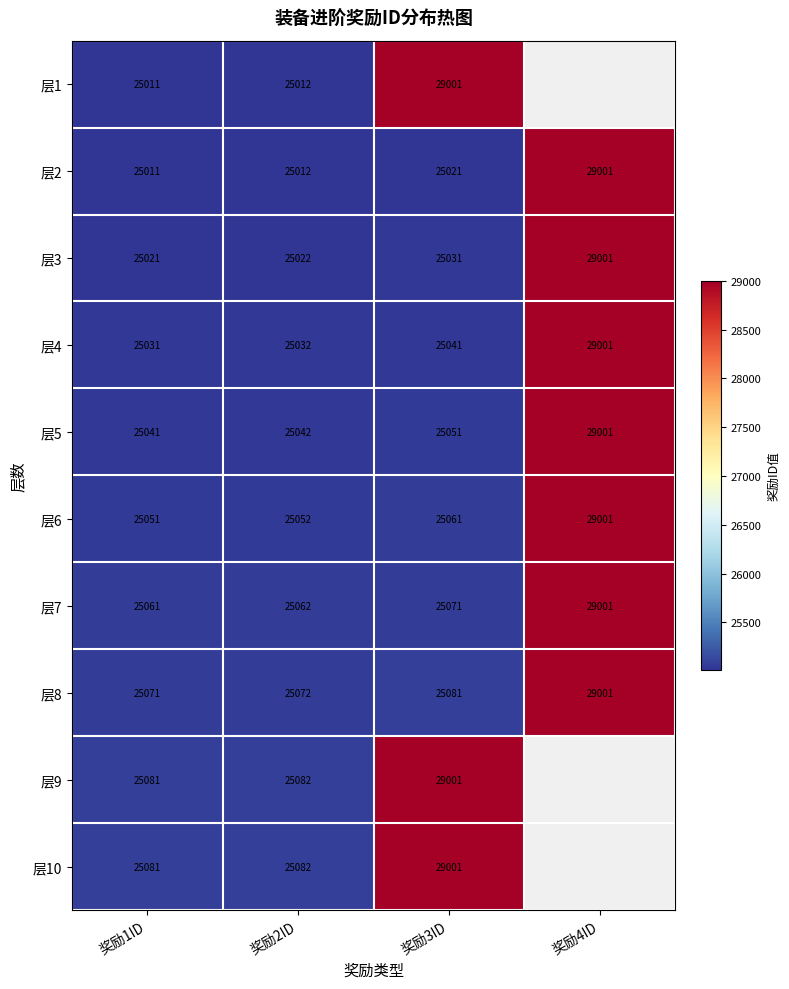

What is the difference between the second highest and minimum values in the 层8 series?

10